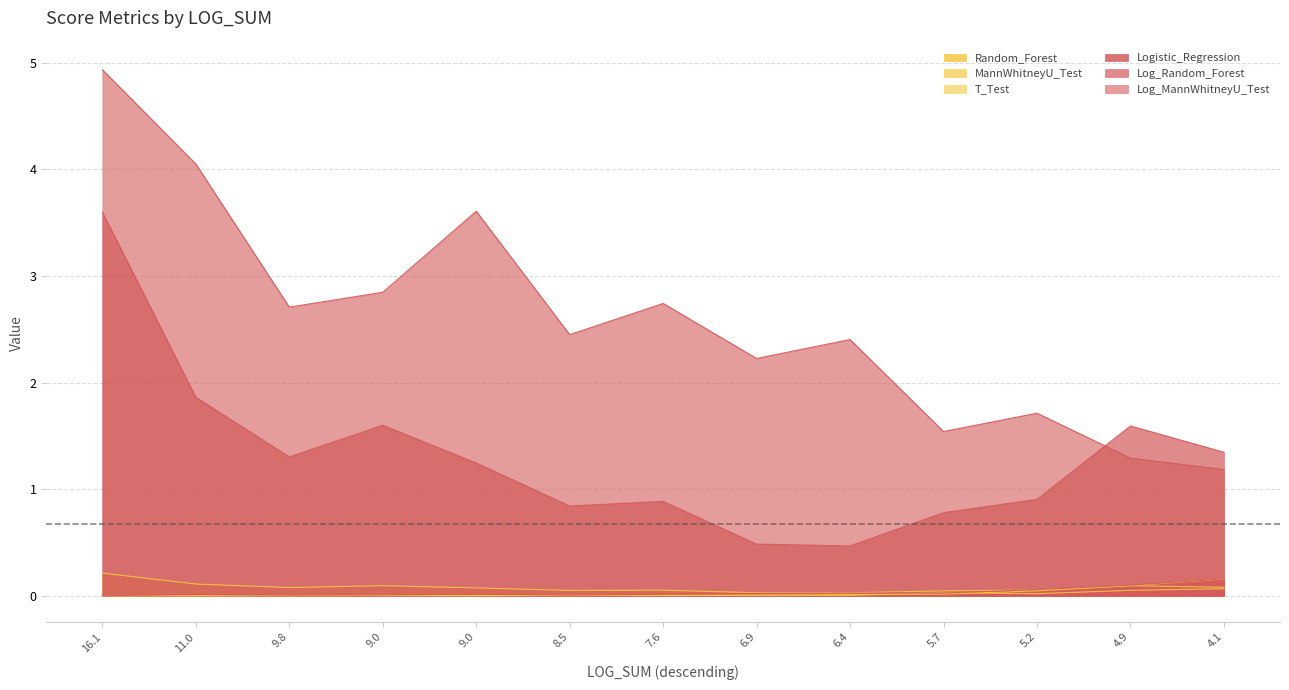

The Log_Random_Forest series shows 0.4 at 4.1. True or false?

False